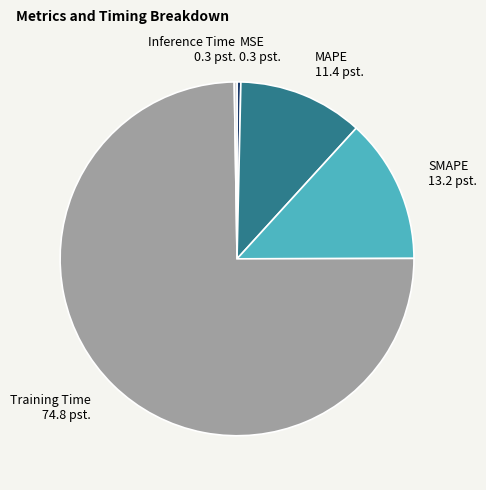

Which has a higher value, SMAPE or MSE?

SMAPE